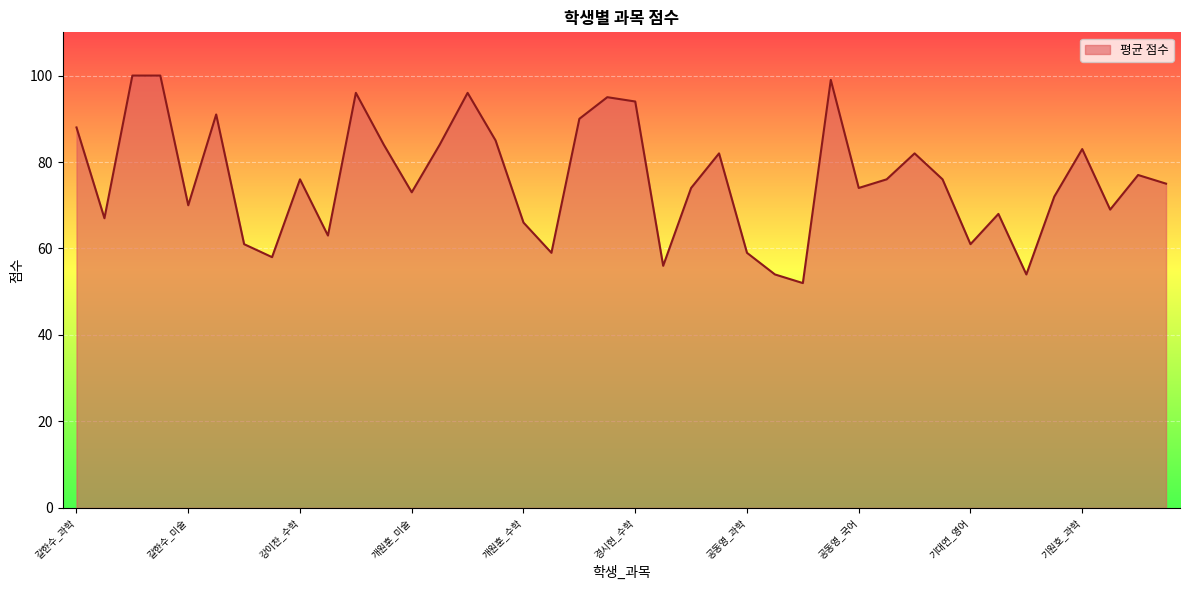

What is the minimum value shown in the chart?

52